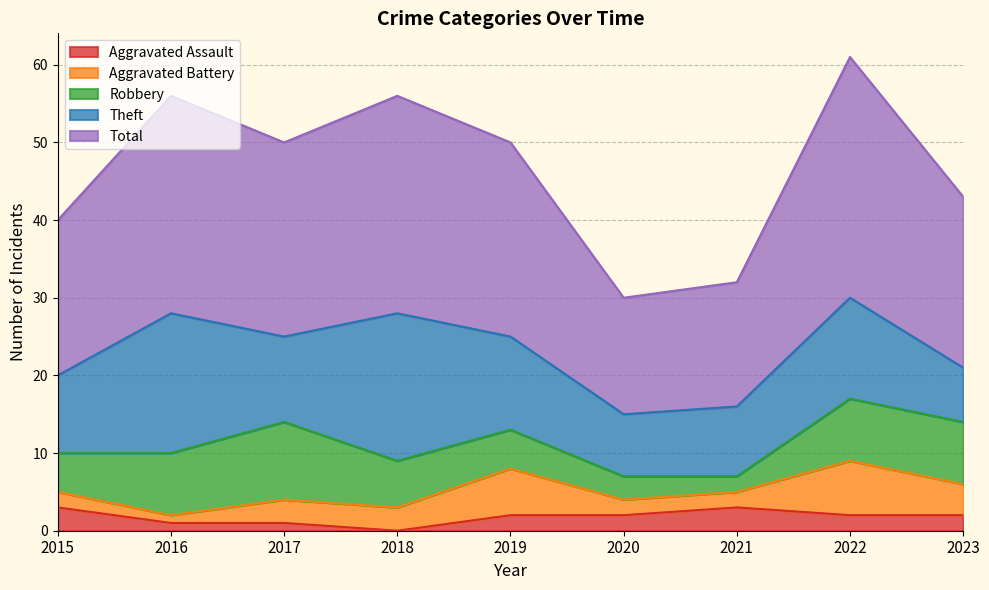

What is the maximum value for Aggravated Battery?

7